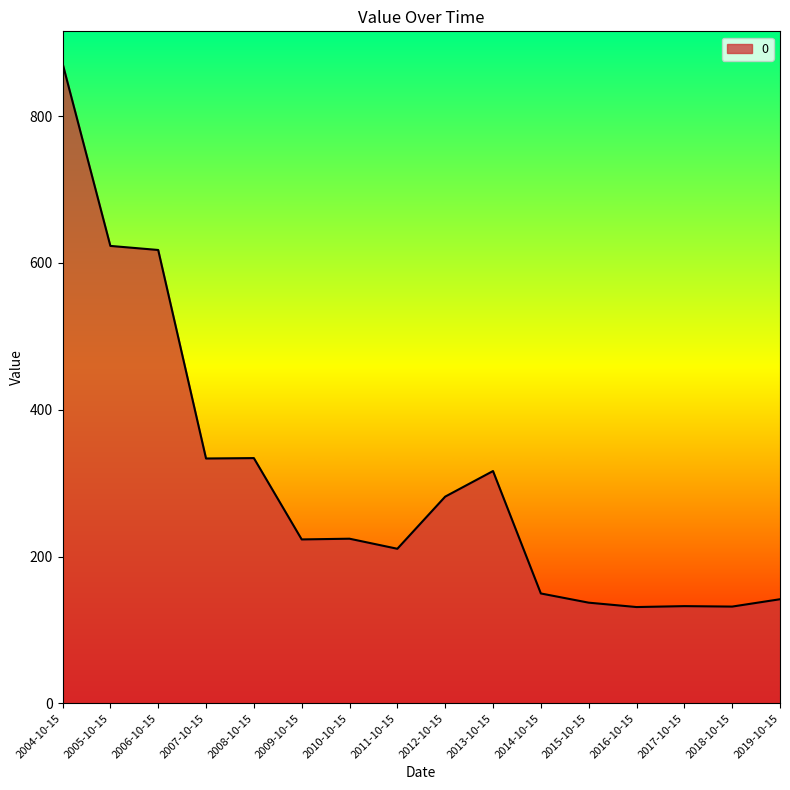

How many distinct data groups are displayed?

1